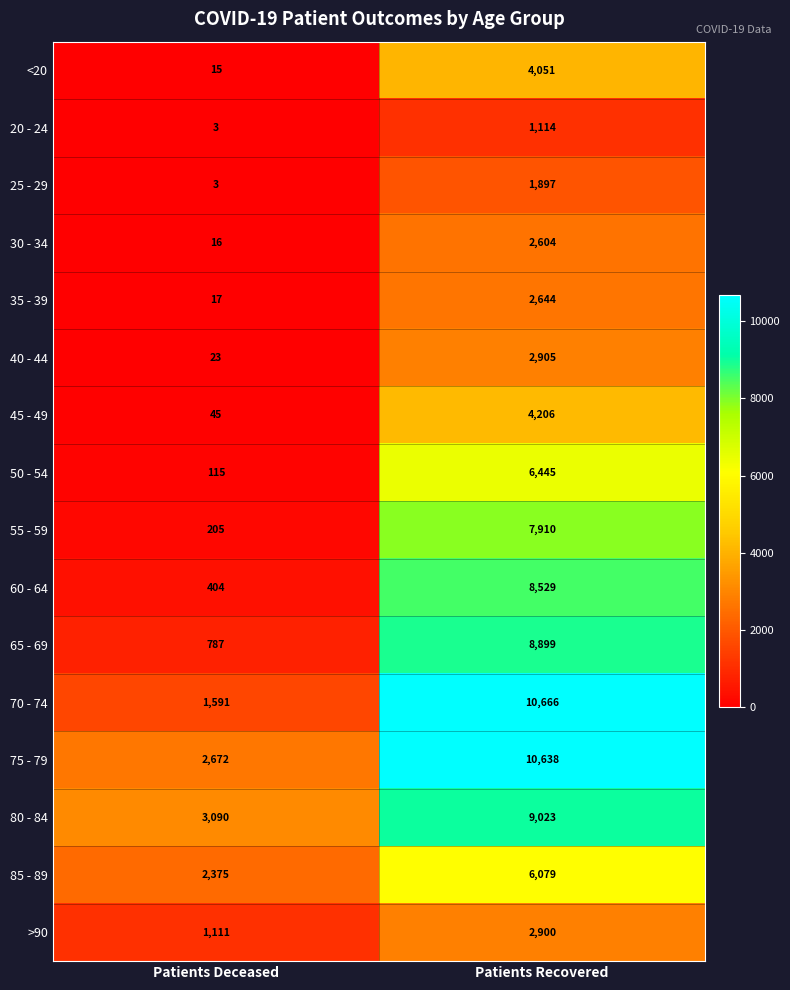

What is the approximate value of 75 - 79 at Patients Recovered?

10638